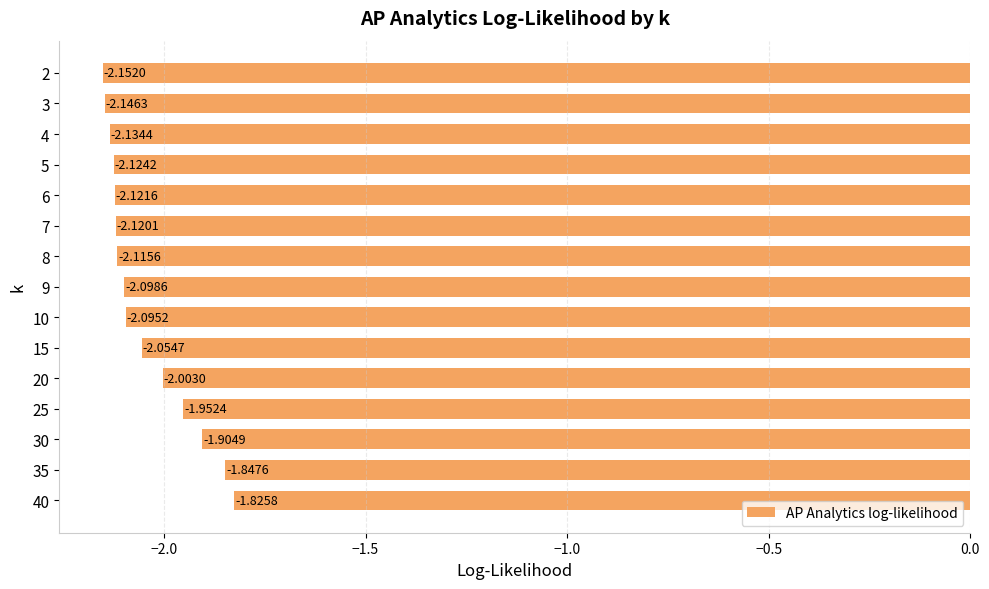

Which has a higher value, 20 or 35?

35